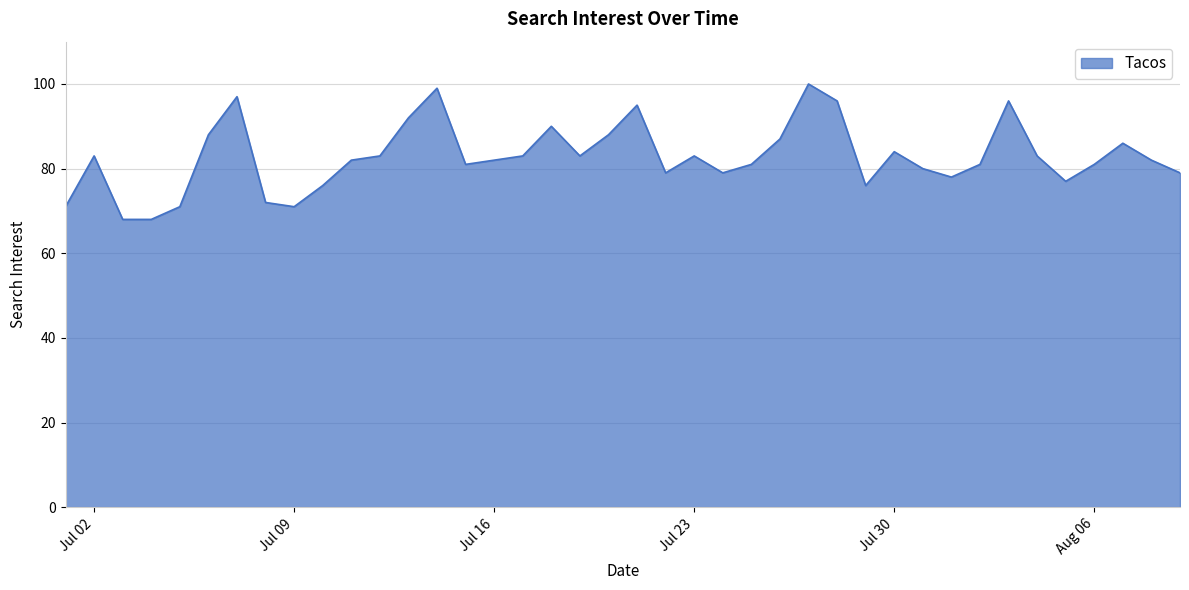

What is the minimum value shown in the chart?

68